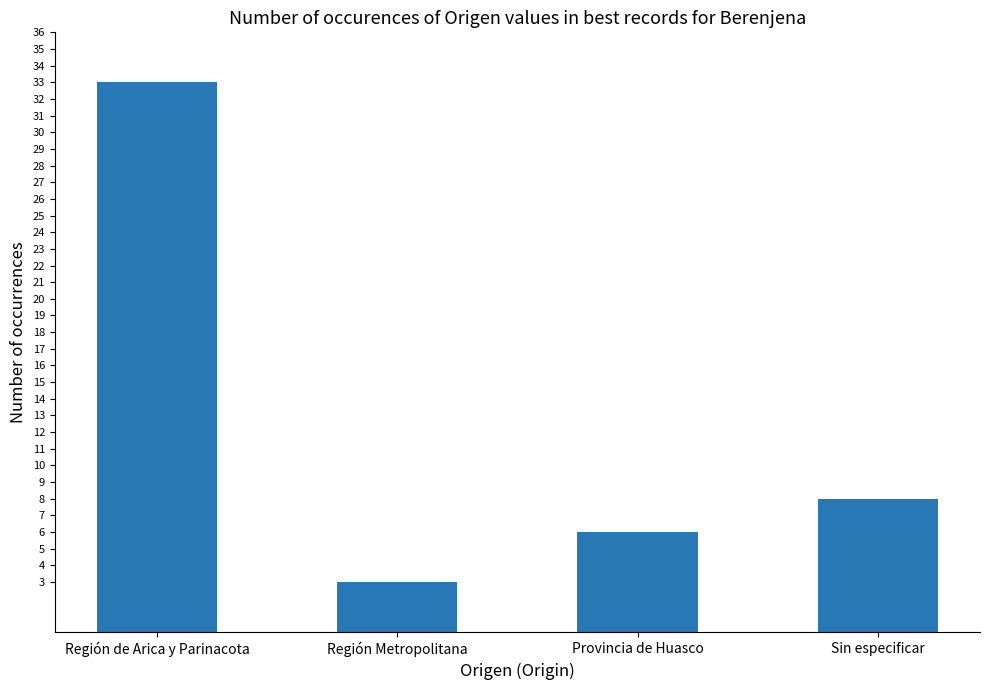

What is the difference between the values at Región Metropolitana and Región de Arica y Parinacota?

30